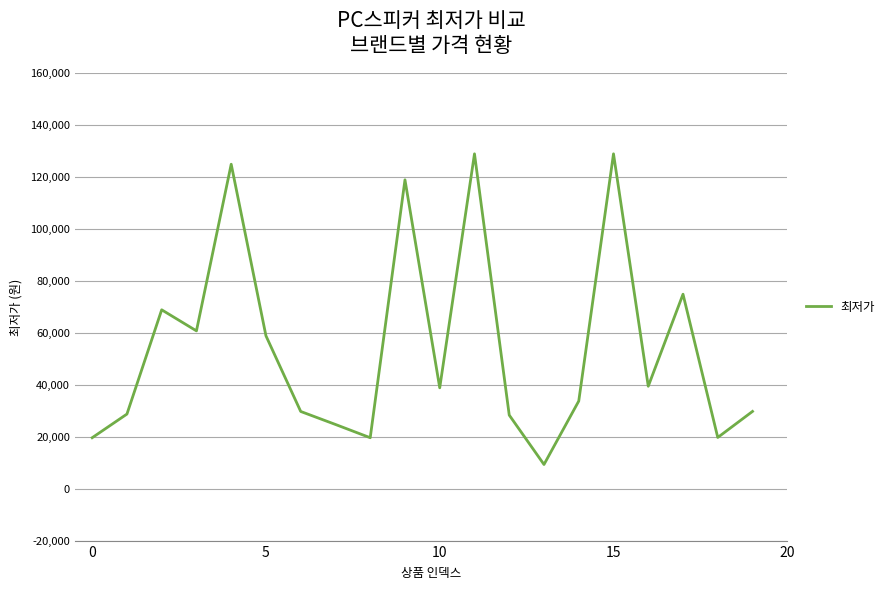

What is the greatest value displayed?

129000